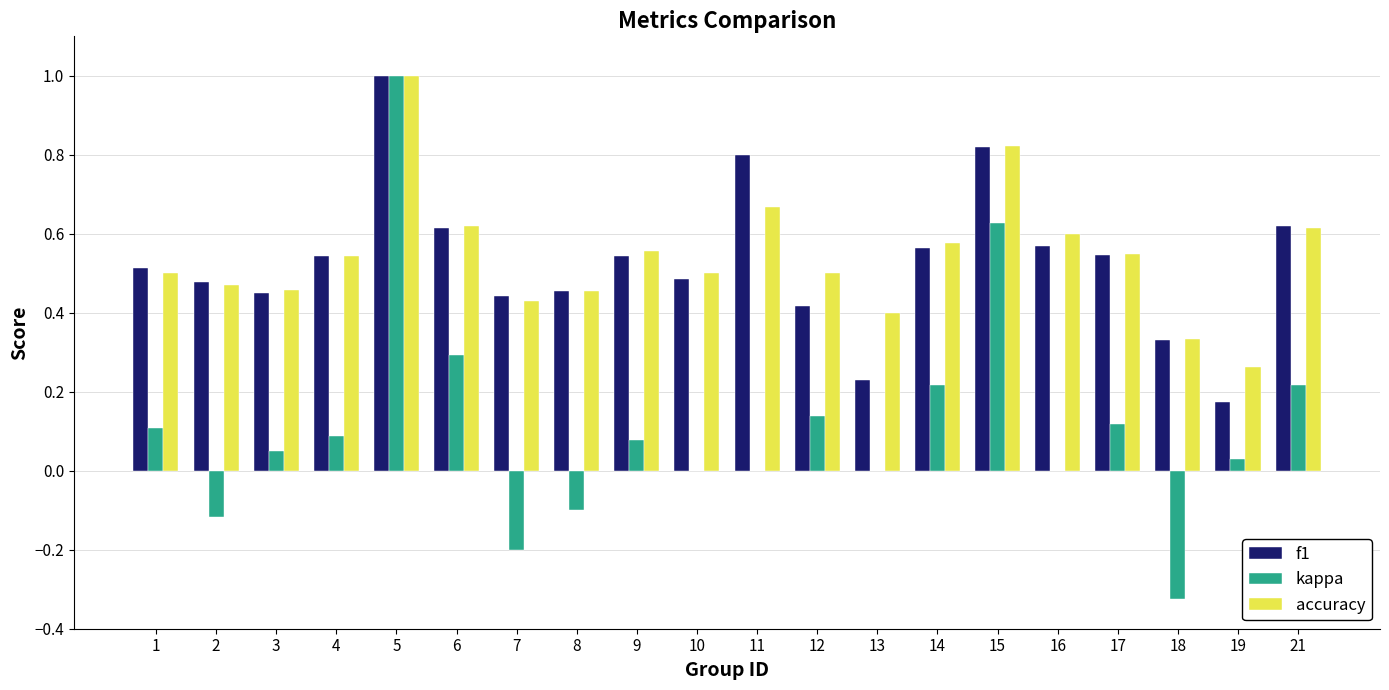

Which series has the widest spread of values?

kappa